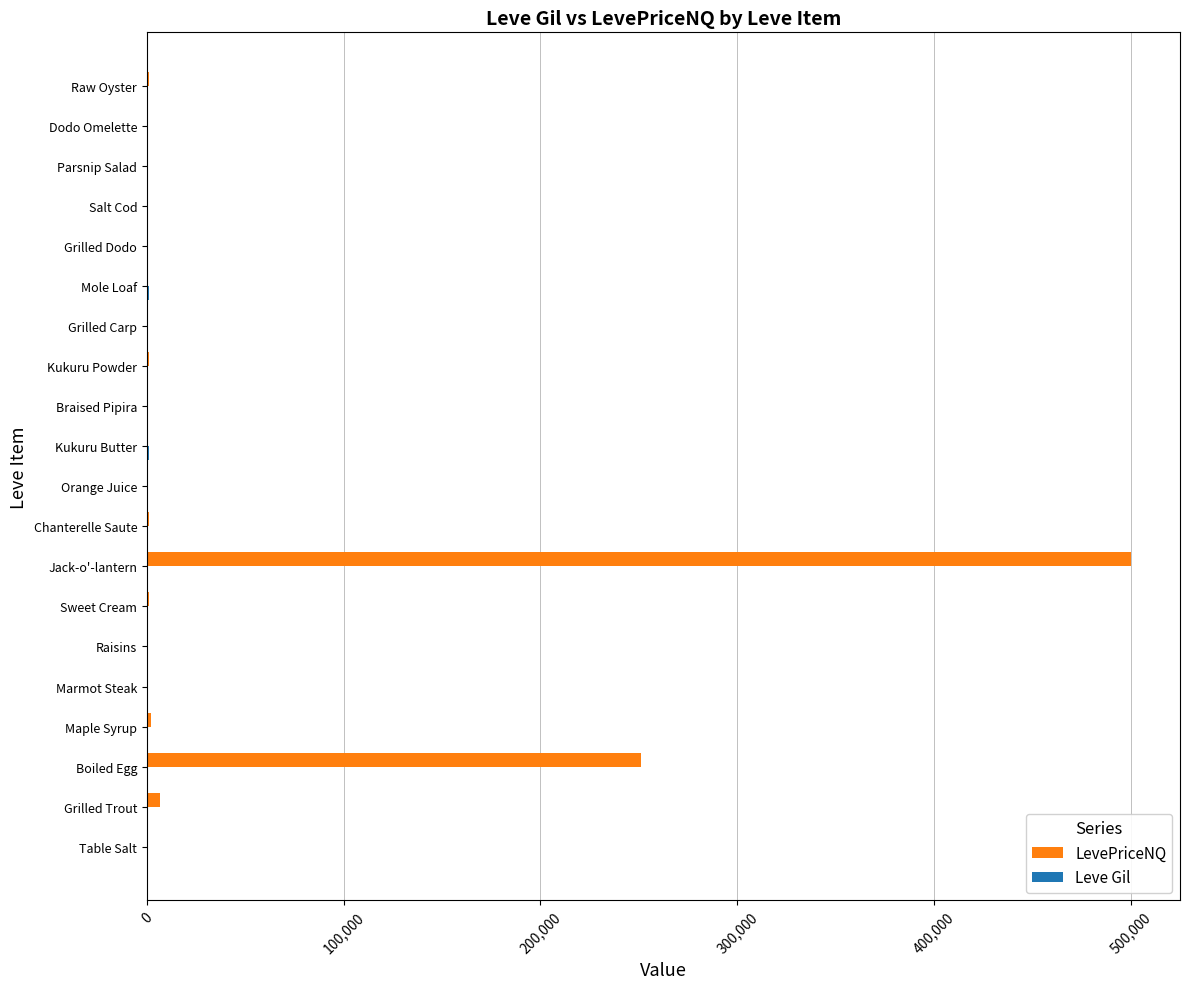

What is the maximum value shown in the chart?

500000.0